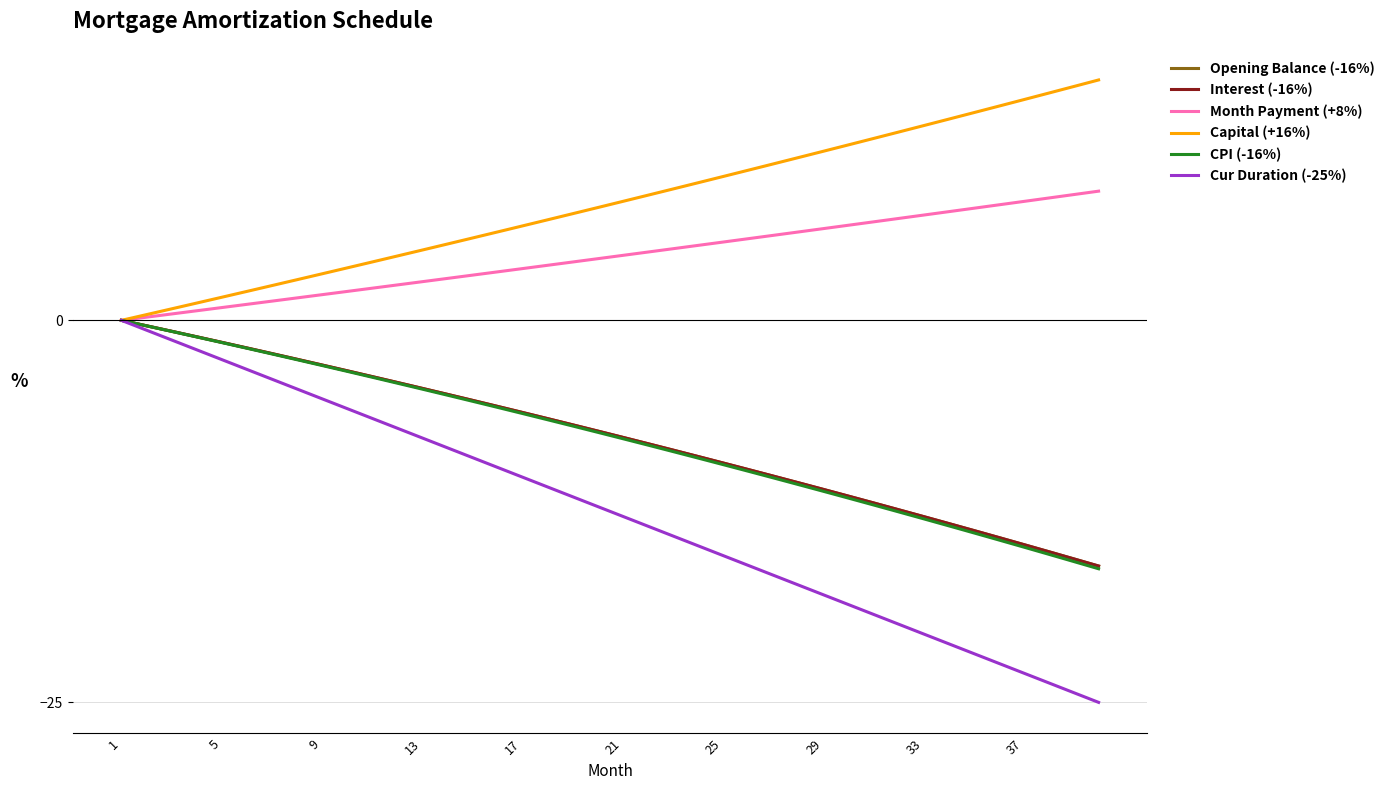

What are all the series names shown in the legend?

Opening Balance (-16%), Interest (-16%), Month Payment (+8%), Capital (+16%), CPI (-16%), Cur Duration (-25%)